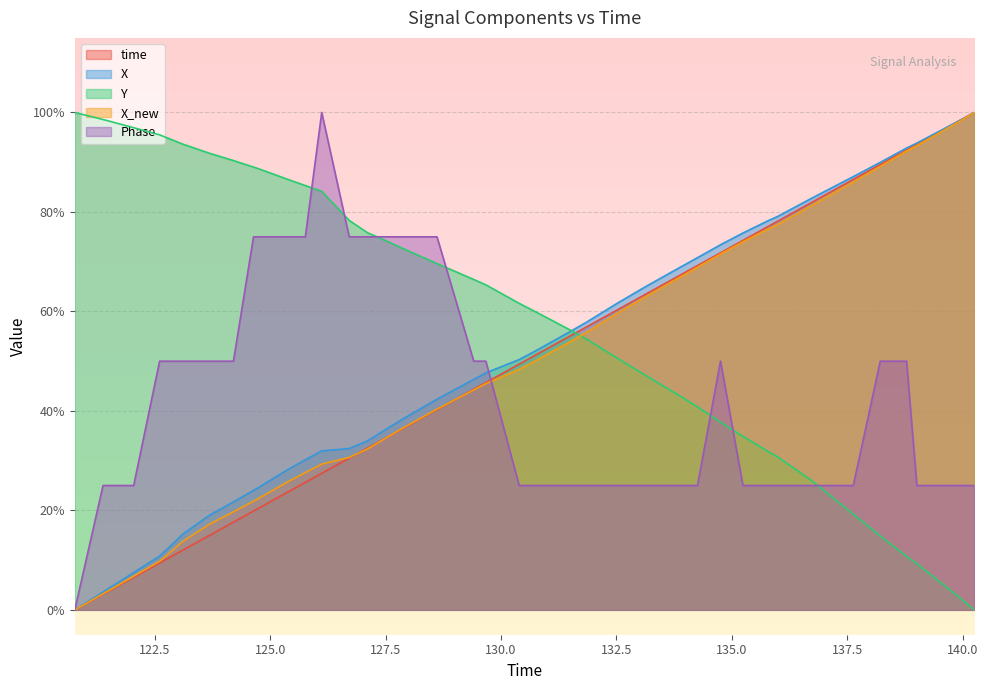

List the series in order of their peak value, highest first.

time, X, Y, X_new, Phase